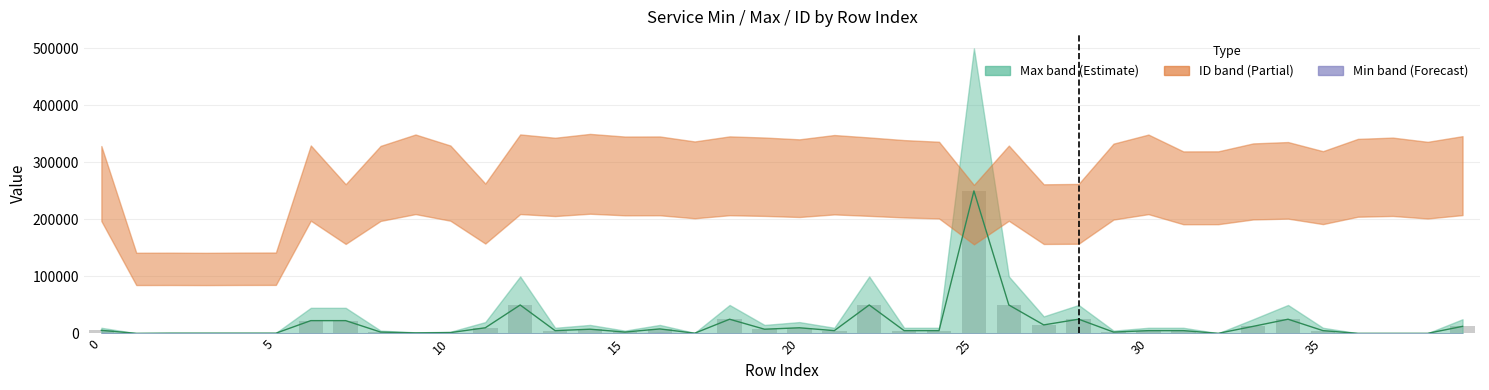

What are all the series names shown in the legend?

Min, Max, ID